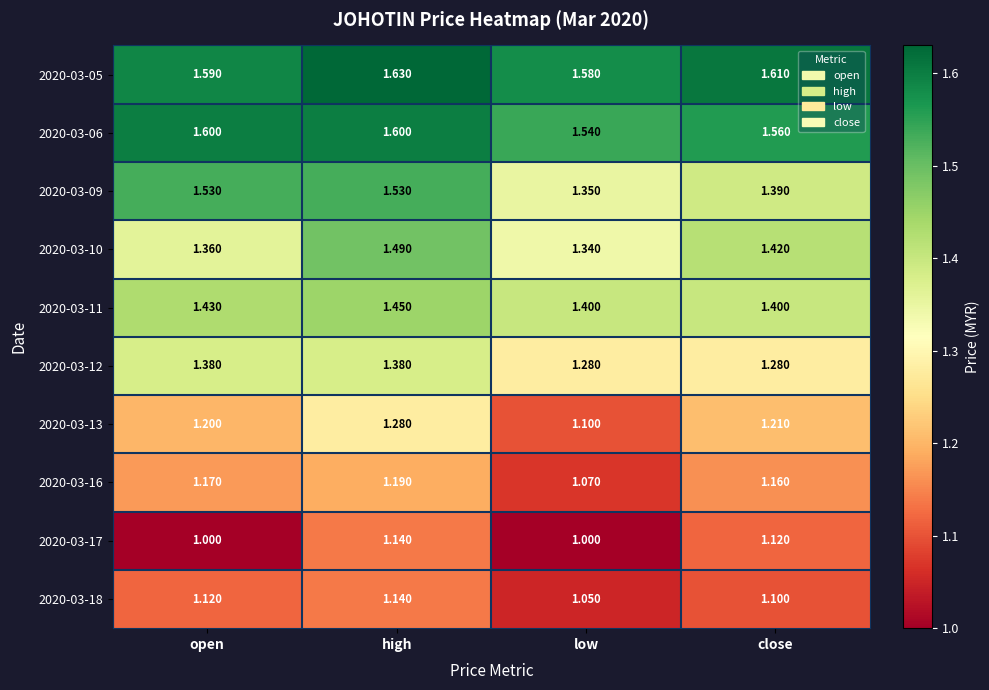

At which label does 2020-03-16 reach its peak?

high